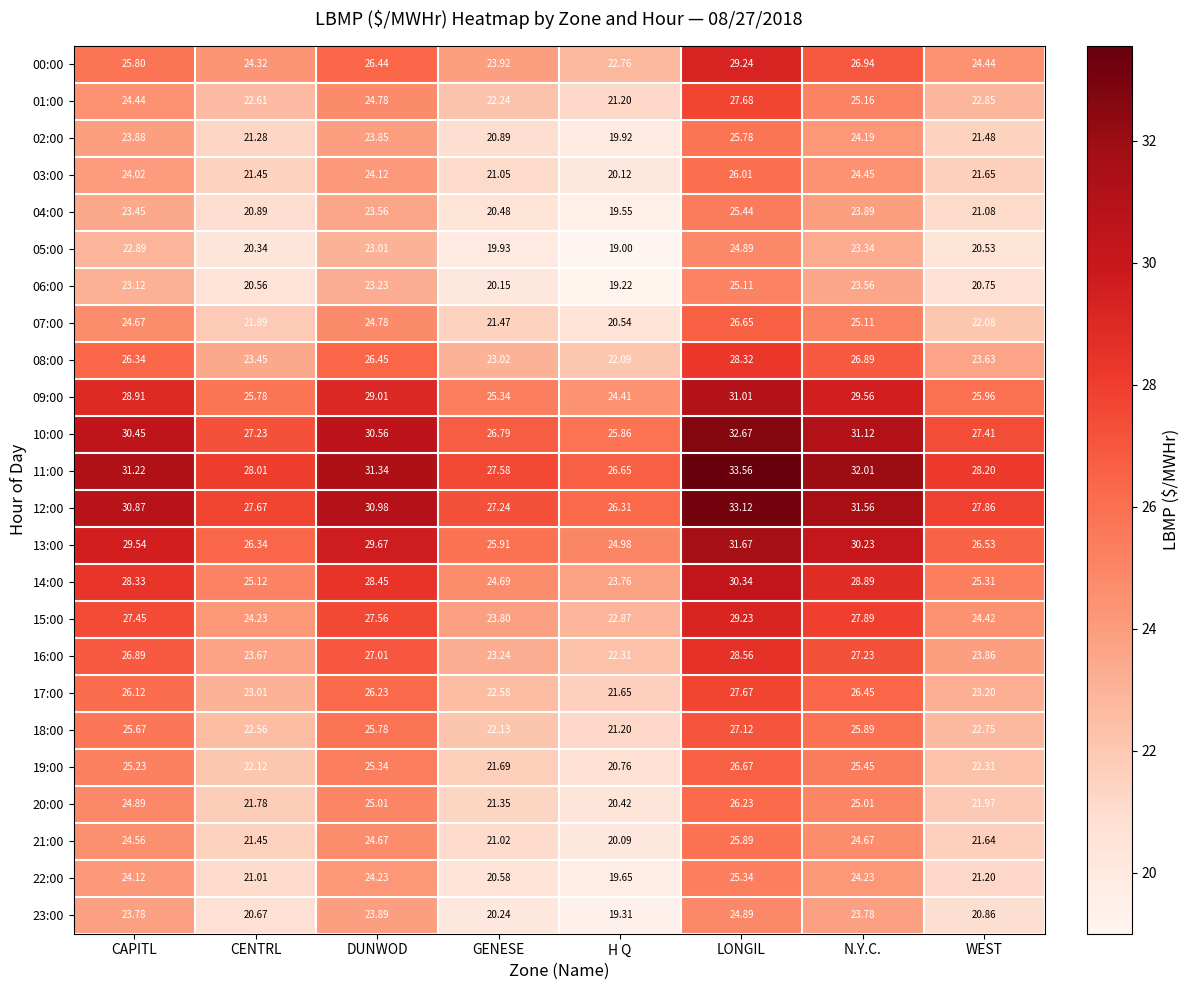

At which label does 03:00 reach its minimum?

H Q